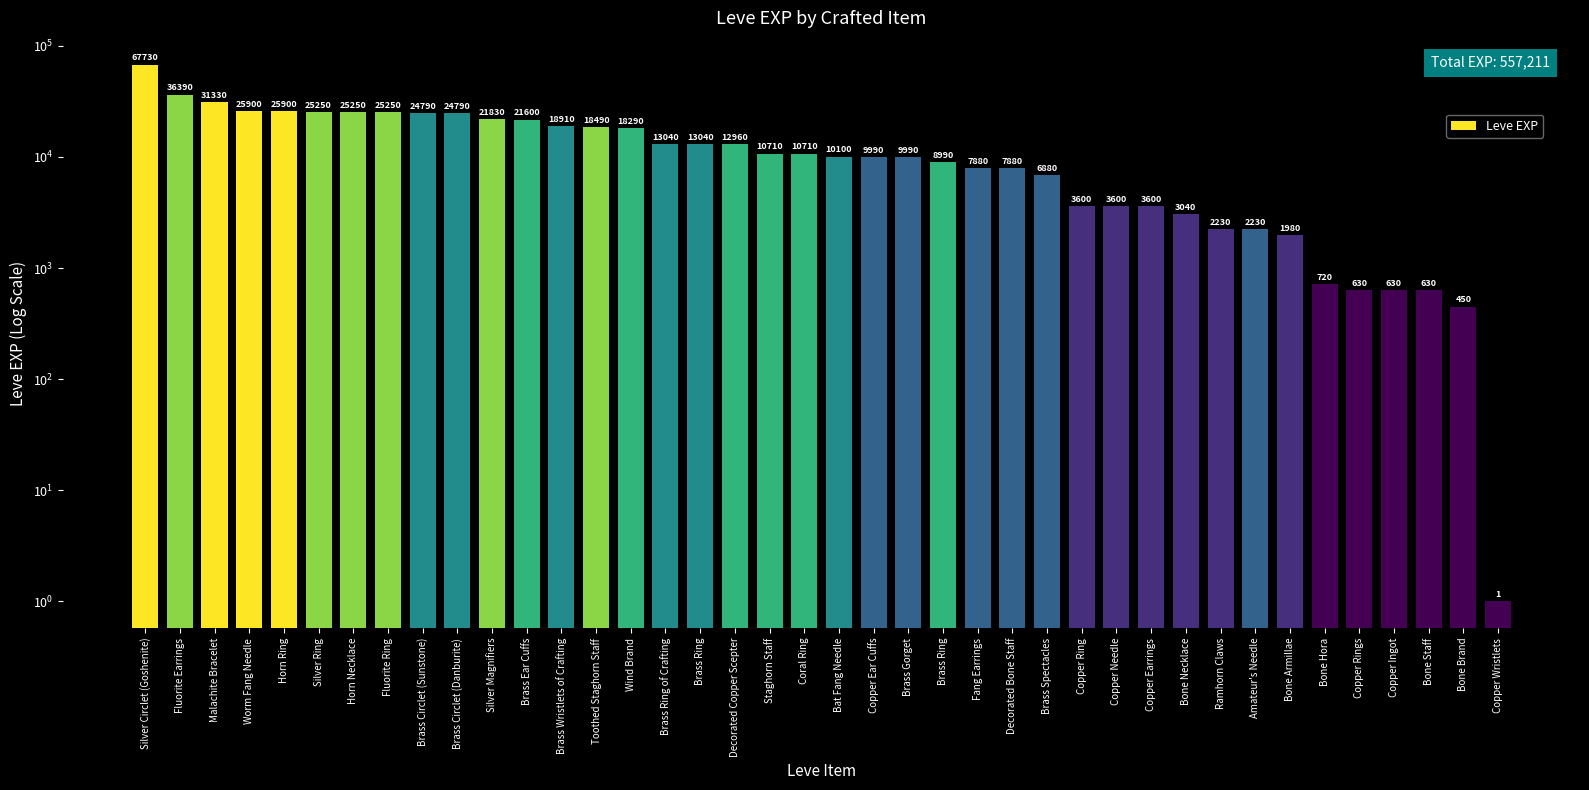

True or false: the data shows 7880 at Fang Earrings.

True